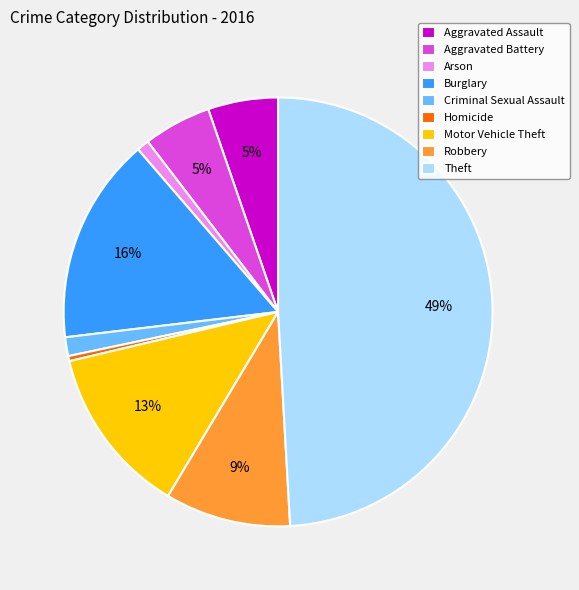

Is it true that Theft is 49% of the pie?

True